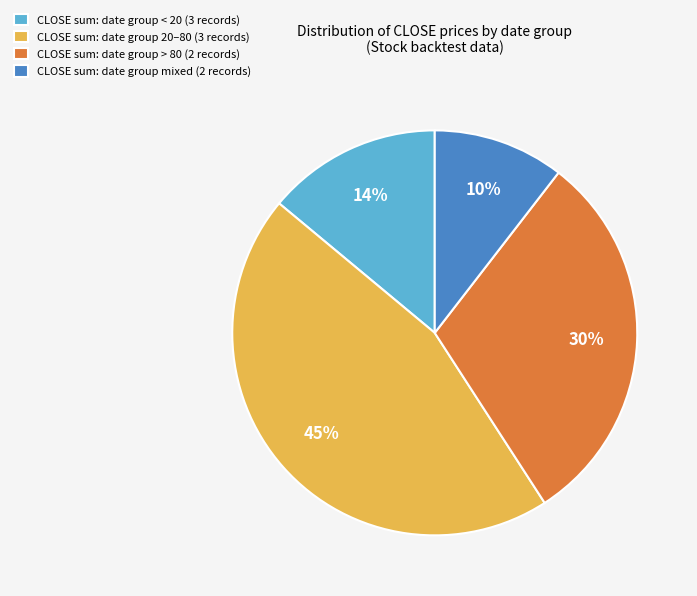

To the nearest percent, what is the average slice percentage?

25%